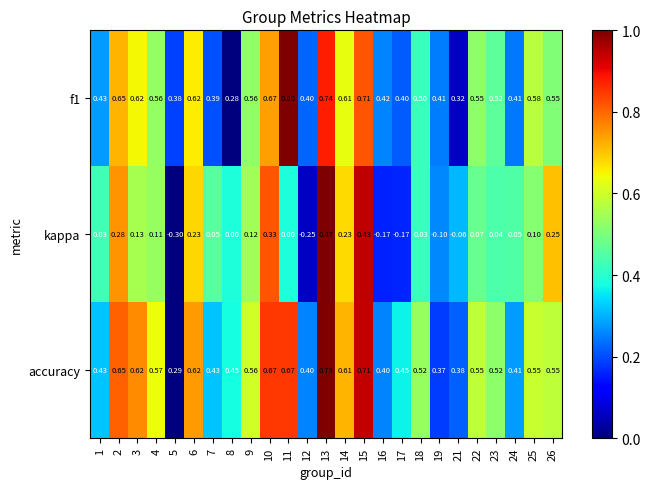

Which series has the widest spread of values?

kappa